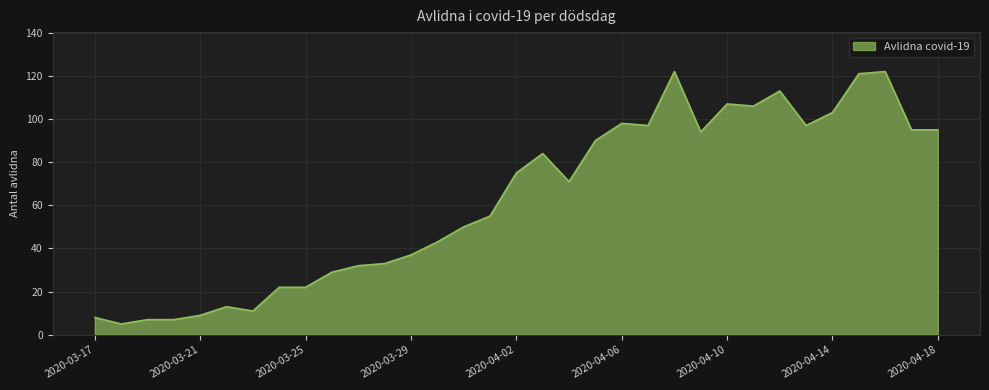

Does the chart display data point markers on the line(s)?

No